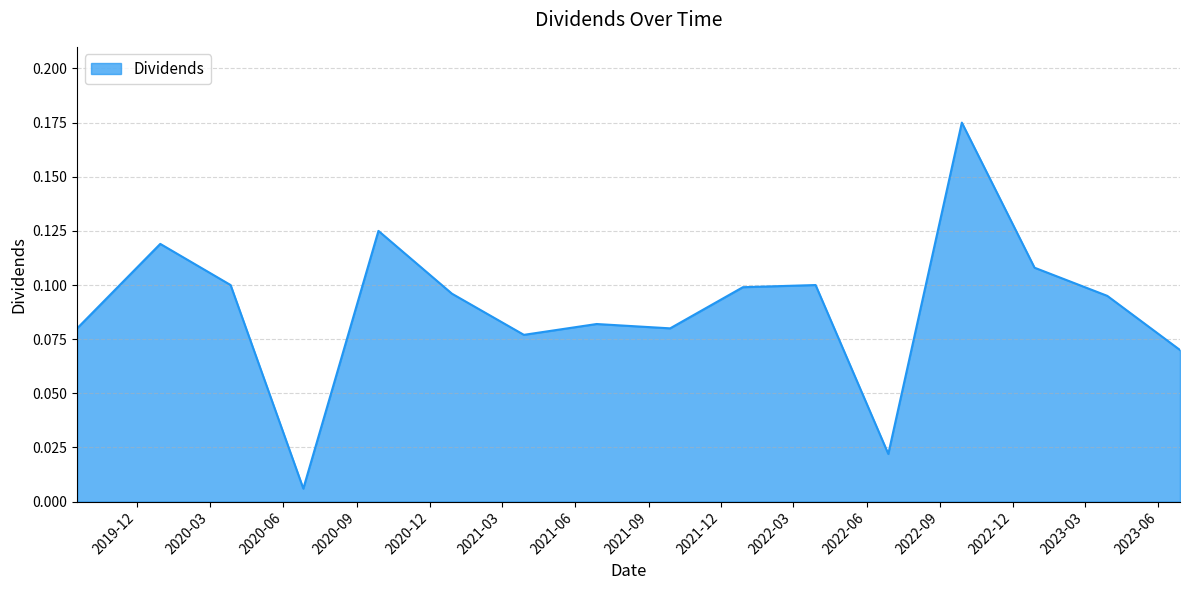

Does the chart have visible grid lines?

Yes